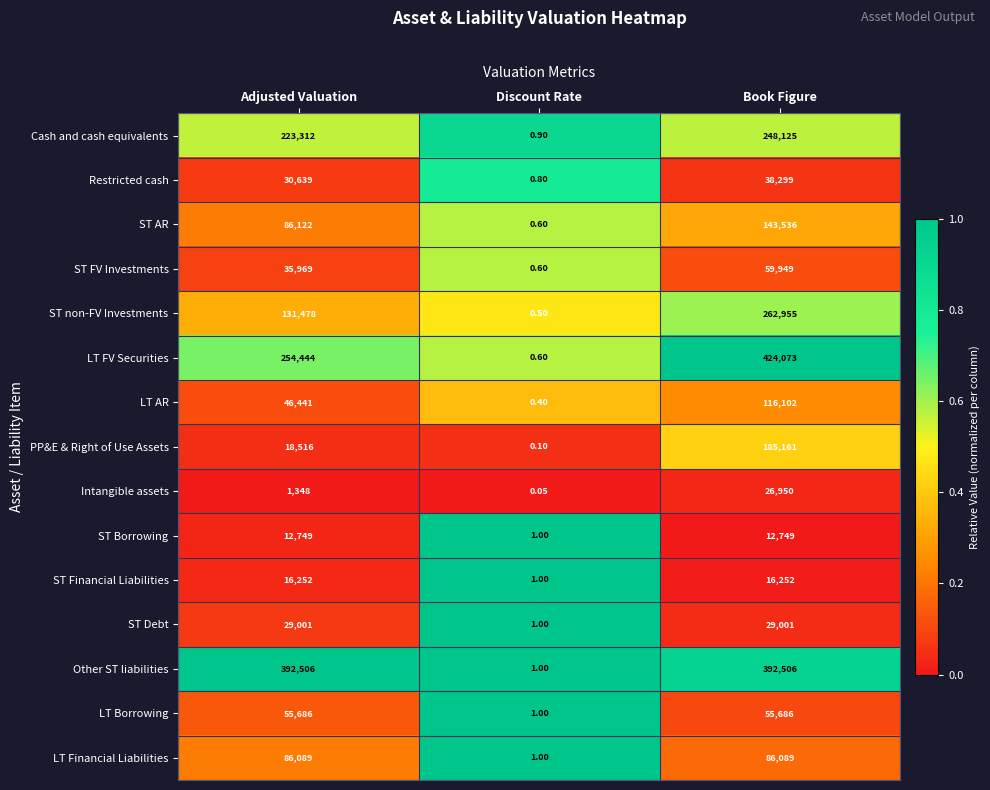

Which category has the highest value across all series?

Book Figure